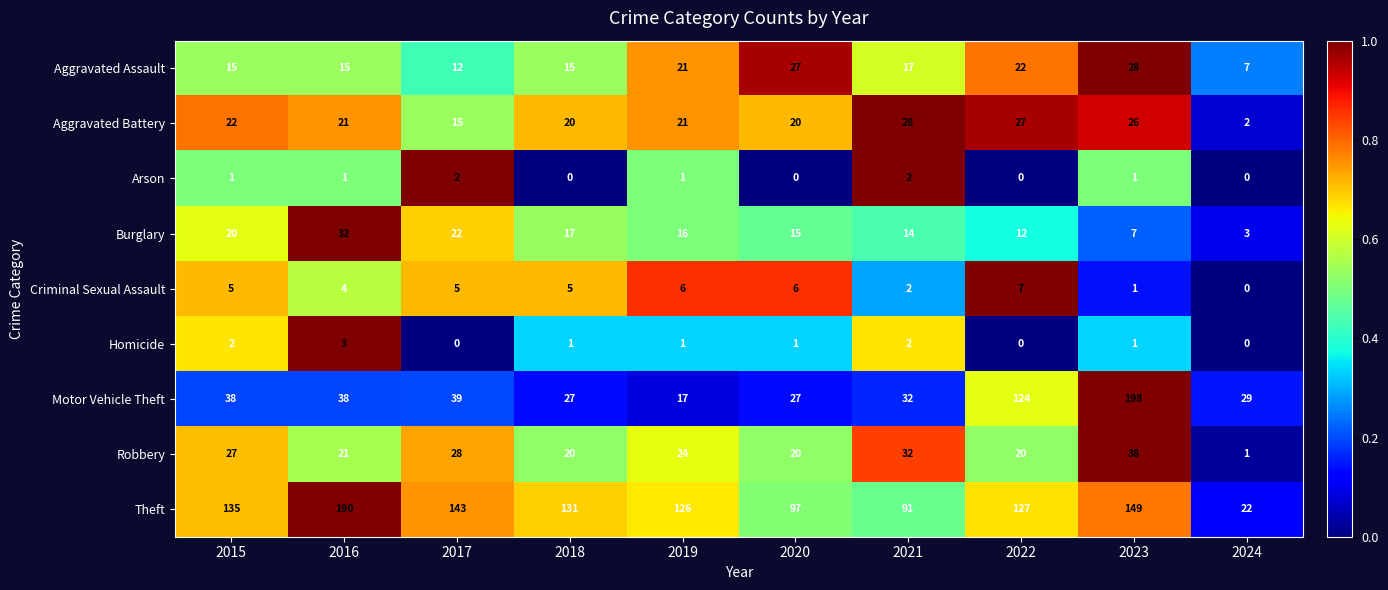

At how many categories does at least one series exceed 0?

10